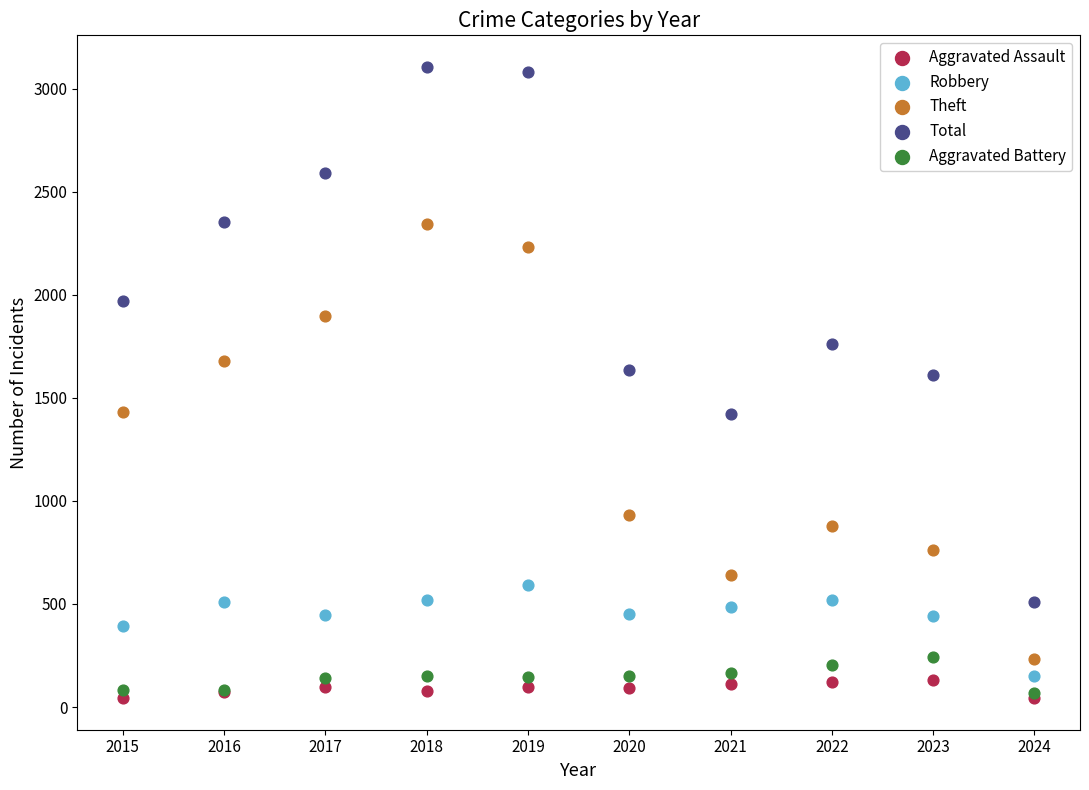

What are all the series names shown in the legend?

Aggravated Assault, Robbery, Theft, Total, Aggravated Battery